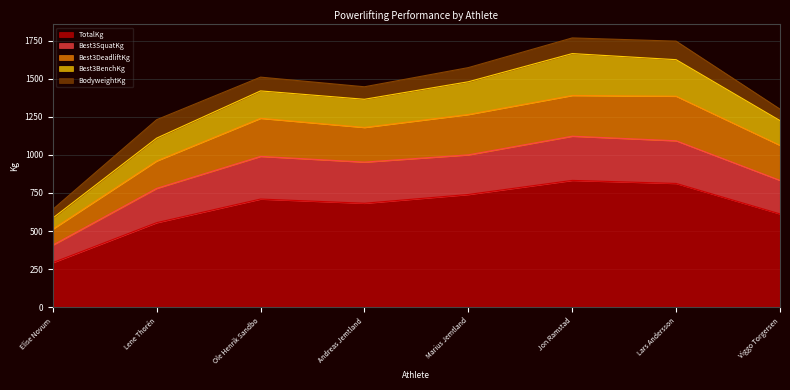

True or false: Best3DeadliftKg and TotalKg cross at least once.

False